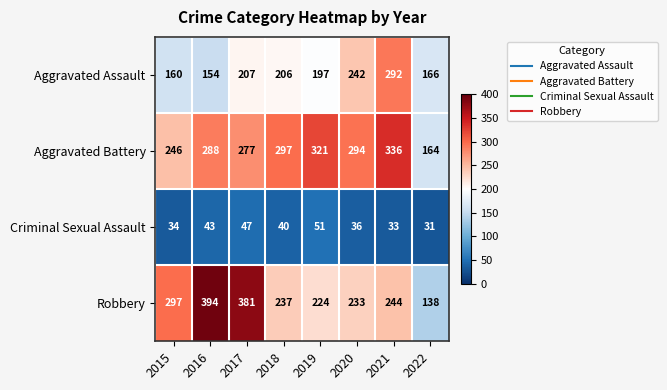

What is the total value across all series at 2017?

912